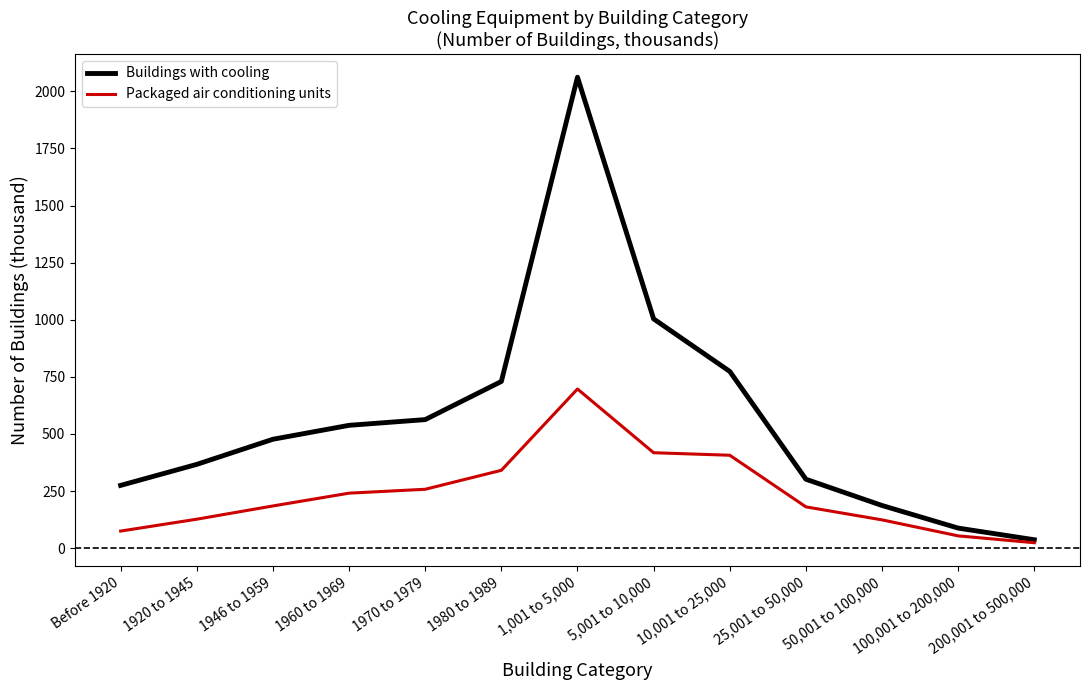

The value of Packaged air conditioning units at 50,001 to 100,000 is 124. True or false?

True